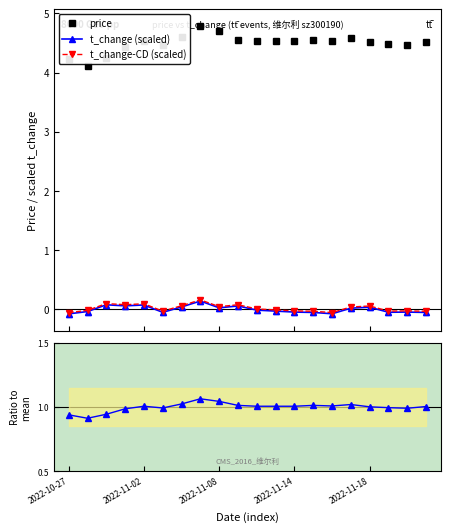

What is the difference between the maximum and second lowest values in the t_change (scaled) series?

0.2